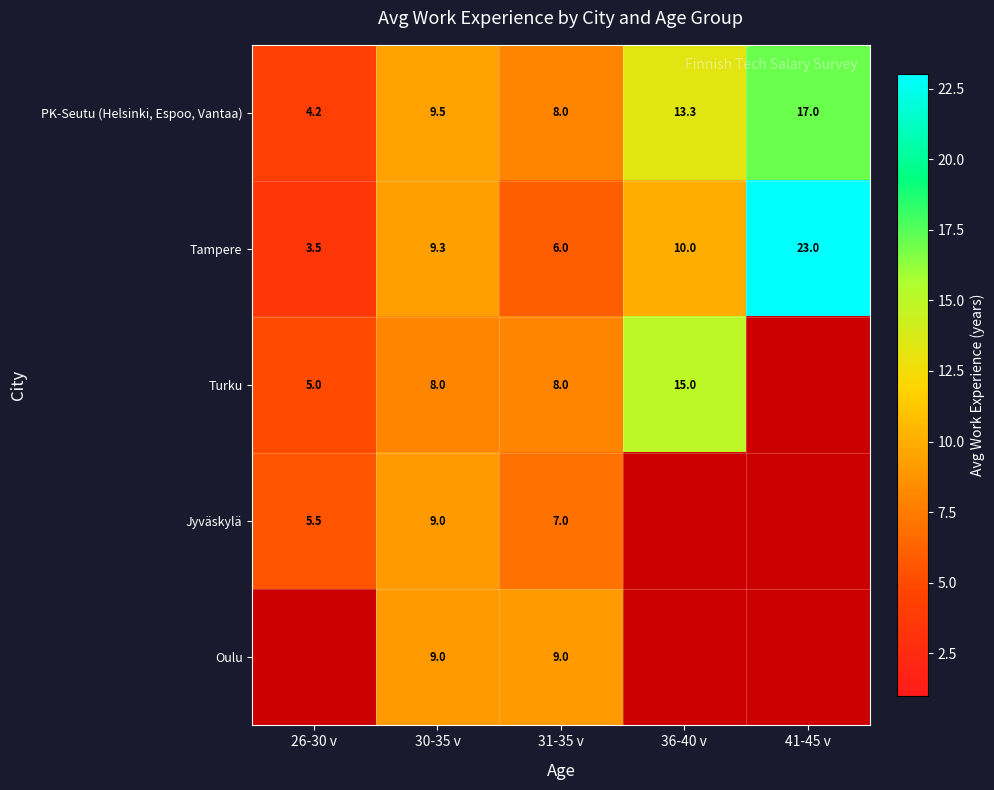

At how many categories does at least one series exceed 14?

2